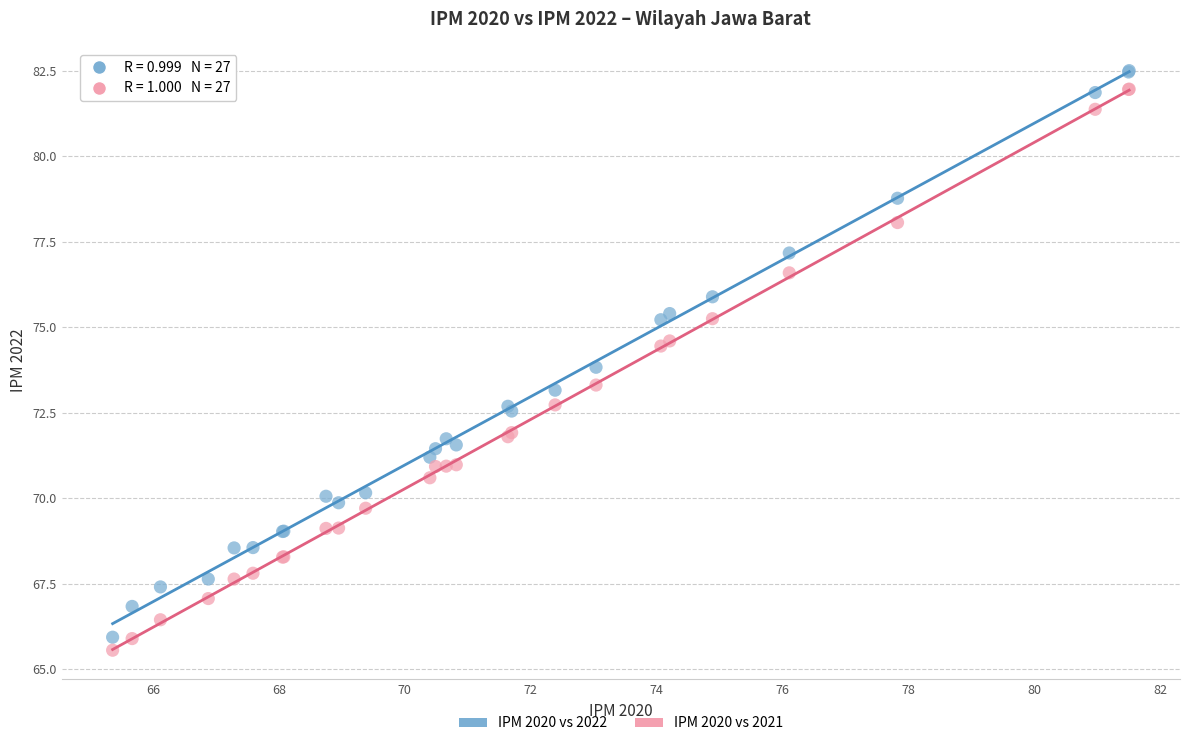

Which series contains the lowest Y value?

IPM 2020 vs 2021